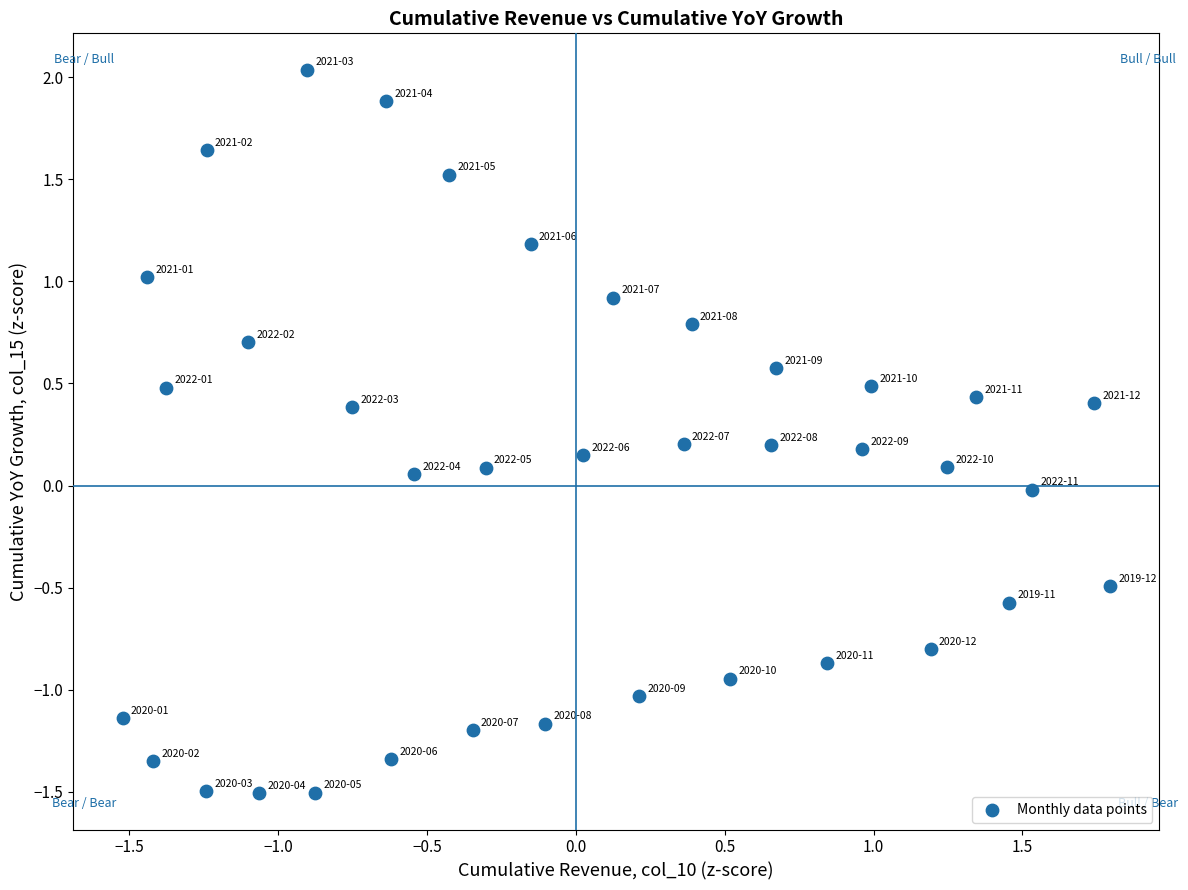

What is the range of Y values (max minus min)?

3.5